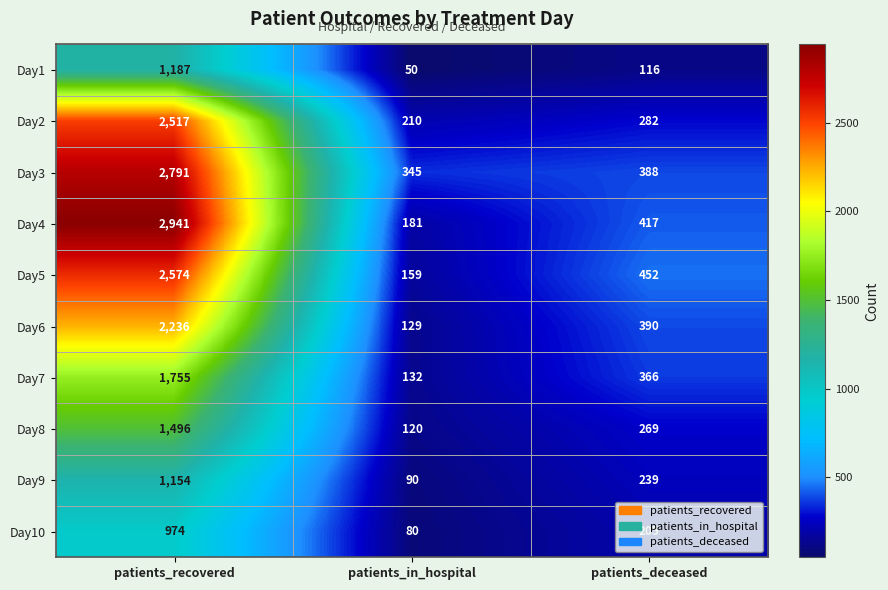

Which label corresponds to the largest value in the chart?

patients_recovered